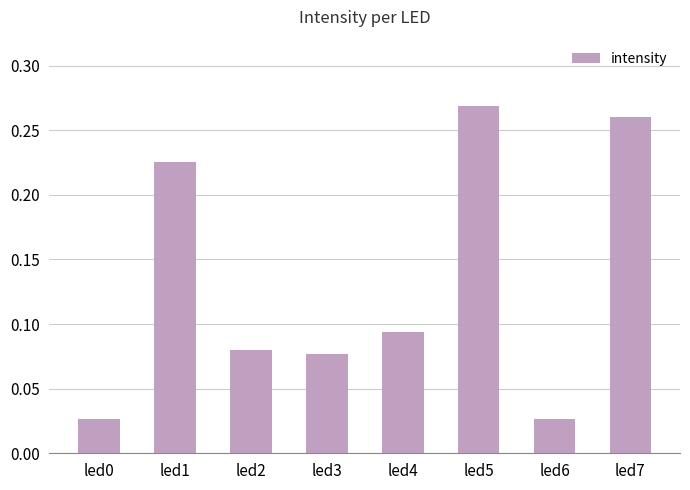

What is the sum of all values?

1.1